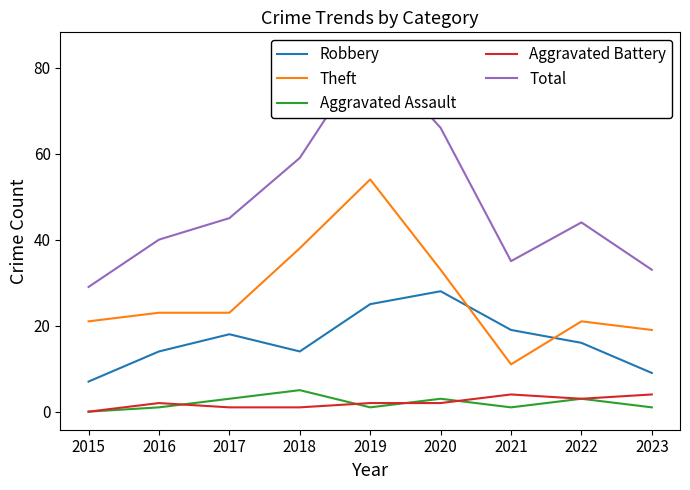

The value of Aggravated Battery at 2017 is 1. True or false?

True